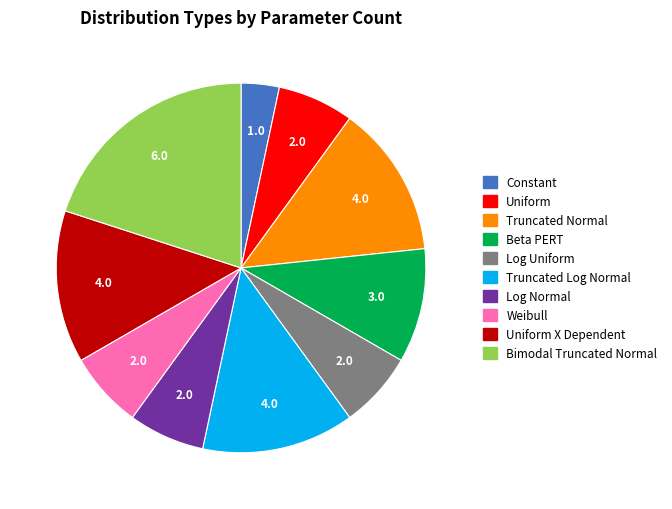

Is there any slice that represents more than half of the pie?

No